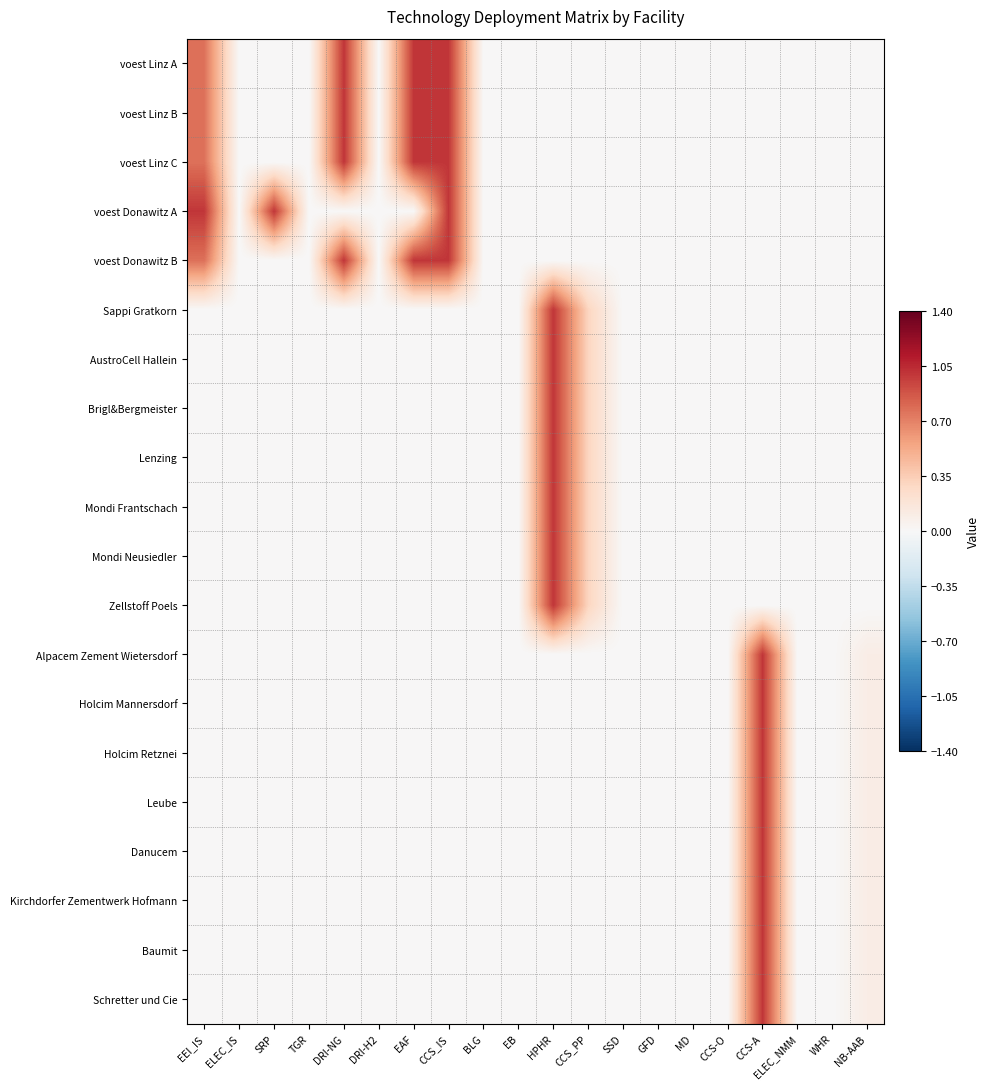

Reading right to left, list all the values displayed in this chart.

voest Linz A: NB-AAB=0.0	WHR=0.0	ELEC_NMM=0.0	CCS-A=0.0	CCS-O=0.0	MD=0.0	GFD=0.0	SSD=0.0	CCS_PP=0.0	HPHR=0.0	EB=0.0	BLG=0.0	CCS_IS=1.0	EAF=1.0	DRI-H2=0.0	DRI-NG=1.0	TGR=0.0	SRP=0.0	ELEC_IS=0.0	EEI_IS=0.8
voest Linz B: NB-AAB=0.0	WHR=0.0	ELEC_NMM=0.0	CCS-A=0.0	CCS-O=0.0	MD=0.0	GFD=0.0	SSD=0.0	CCS_PP=0.0	HPHR=0.0	EB=0.0	BLG=0.0	CCS_IS=1.0	EAF=1.0	DRI-H2=0.0	DRI-NG=1.0	TGR=0.0	SRP=0.0	ELEC_IS=0.0	EEI_IS=0.8
voest Linz C: NB-AAB=0.0	WHR=0.0	ELEC_NMM=0.0	CCS-A=0.0	CCS-O=0.0	MD=0.0	GFD=0.0	SSD=0.0	CCS_PP=0.0	HPHR=0.0	EB=0.0	BLG=0.0	CCS_IS=1.0	EAF=1.0	DRI-H2=0.0	DRI-NG=1.0	TGR=0.0	SRP=0.0	ELEC_IS=0.0	EEI_IS=0.8
voest Donawitz A: NB-AAB=0.0	WHR=0.0	ELEC_NMM=0.0	CCS-A=0.0	CCS-O=0.0	MD=0.0	GFD=0.0	SSD=0.0	CCS_PP=0.0	HPHR=0.0	EB=0.0	BLG=0.0	CCS_IS=1.0	EAF=0.0	DRI-H2=0.0	DRI-NG=0.0	TGR=0.0	SRP=1.0	ELEC_IS=0.0	EEI_IS=1.0
voest Donawitz B: NB-AAB=0.0	WHR=0.0	ELEC_NMM=0.0	CCS-A=0.0	CCS-O=0.0	MD=0.0	GFD=0.0	SSD=0.0	CCS_PP=0.0	HPHR=0.0	EB=0.0	BLG=0.0	CCS_IS=1.0	EAF=1.0	DRI-H2=0.0	DRI-NG=1.0	TGR=0.0	SRP=0.0	ELEC_IS=0.0	EEI_IS=0.8
Sappi Gratkorn: NB-AAB=0.0	WHR=0.0	ELEC_NMM=0.0	CCS-A=0.0	CCS-O=0.0	MD=0.0	GFD=0.0	SSD=0.0	CCS_PP=0.3	HPHR=1.0	EB=0.0	BLG=0.0	CCS_IS=0.0	EAF=0.0	DRI-H2=0.0	DRI-NG=0.0	TGR=0.0	SRP=0.0	ELEC_IS=0.0	EEI_IS=0.0
AustroCell Hallein: NB-AAB=0.0	WHR=0.0	ELEC_NMM=0.0	CCS-A=0.0	CCS-O=0.0	MD=0.0	GFD=0.0	SSD=0.0	CCS_PP=0.3	HPHR=1.0	EB=0.0	BLG=0.0	CCS_IS=0.0	EAF=0.0	DRI-H2=0.0	DRI-NG=0.0	TGR=0.0	SRP=0.0	ELEC_IS=0.0	EEI_IS=0.0
Brigl&Bergmeister: NB-AAB=0.0	WHR=0.0	ELEC_NMM=0.0	CCS-A=0.0	CCS-O=0.0	MD=0.0	GFD=0.0	SSD=0.0	CCS_PP=0.3	HPHR=1.0	EB=0.0	BLG=0.0	CCS_IS=0.0	EAF=0.0	DRI-H2=0.0	DRI-NG=0.0	TGR=0.0	SRP=0.0	ELEC_IS=0.0	EEI_IS=0.0
Lenzing: NB-AAB=0.0	WHR=0.0	ELEC_NMM=0.0	CCS-A=0.0	CCS-O=0.0	MD=0.0	GFD=0.0	SSD=0.0	CCS_PP=0.3	HPHR=1.0	EB=0.0	BLG=0.0	CCS_IS=0.0	EAF=0.0	DRI-H2=0.0	DRI-NG=0.0	TGR=0.0	SRP=0.0	ELEC_IS=0.0	EEI_IS=0.0
Mondi Frantschach: NB-AAB=0.0	WHR=0.0	ELEC_NMM=0.0	CCS-A=0.0	CCS-O=0.0	MD=0.0	GFD=0.0	SSD=0.0	CCS_PP=0.3	HPHR=1.0	EB=0.0	BLG=0.0	CCS_IS=0.0	EAF=0.0	DRI-H2=0.0	DRI-NG=0.0	TGR=0.0	SRP=0.0	ELEC_IS=0.0	EEI_IS=0.0
Mondi Neusiedler: NB-AAB=0.0	WHR=0.0	ELEC_NMM=0.0	CCS-A=0.0	CCS-O=0.0	MD=0.0	GFD=0.0	SSD=0.0	CCS_PP=0.3	HPHR=1.0	EB=0.0	BLG=0.0	CCS_IS=0.0	EAF=0.0	DRI-H2=0.0	DRI-NG=0.0	TGR=0.0	SRP=0.0	ELEC_IS=0.0	EEI_IS=0.0
Zellstoff Poels: NB-AAB=0.0	WHR=0.0	ELEC_NMM=0.0	CCS-A=0.0	CCS-O=0.0	MD=0.0	GFD=0.0	SSD=0.0	CCS_PP=0.3	HPHR=1.0	EB=0.0	BLG=0.0	CCS_IS=0.0	EAF=0.0	DRI-H2=0.0	DRI-NG=0.0	TGR=0.0	SRP=0.0	ELEC_IS=0.0	EEI_IS=0.0
Alpacem Zement Wietersdorf: NB-AAB=0.1	WHR=0.0	ELEC_NMM=0.0	CCS-A=1.0	CCS-O=0.0	MD=0.0	GFD=0.0	SSD=0.0	CCS_PP=0.0	HPHR=0.0	EB=0.0	BLG=0.0	CCS_IS=0.0	EAF=0.0	DRI-H2=0.0	DRI-NG=0.0	TGR=0.0	SRP=0.0	ELEC_IS=0.0	EEI_IS=0.0
Holcim Mannersdorf: NB-AAB=0.1	WHR=0.0	ELEC_NMM=0.0	CCS-A=1.0	CCS-O=0.0	MD=0.0	GFD=0.0	SSD=0.0	CCS_PP=0.0	HPHR=0.0	EB=0.0	BLG=0.0	CCS_IS=0.0	EAF=0.0	DRI-H2=0.0	DRI-NG=0.0	TGR=0.0	SRP=0.0	ELEC_IS=0.0	EEI_IS=0.0
Holcim Retznei: NB-AAB=0.1	WHR=0.0	ELEC_NMM=0.0	CCS-A=1.0	CCS-O=0.0	MD=0.0	GFD=0.0	SSD=0.0	CCS_PP=0.0	HPHR=0.0	EB=0.0	BLG=0.0	CCS_IS=0.0	EAF=0.0	DRI-H2=0.0	DRI-NG=0.0	TGR=0.0	SRP=0.0	ELEC_IS=0.0	EEI_IS=0.0
Leube: NB-AAB=0.1	WHR=0.0	ELEC_NMM=0.0	CCS-A=1.0	CCS-O=0.0	MD=0.0	GFD=0.0	SSD=0.0	CCS_PP=0.0	HPHR=0.0	EB=0.0	BLG=0.0	CCS_IS=0.0	EAF=0.0	DRI-H2=0.0	DRI-NG=0.0	TGR=0.0	SRP=0.0	ELEC_IS=0.0	EEI_IS=0.0
Danucem: NB-AAB=0.1	WHR=0.0	ELEC_NMM=0.0	CCS-A=1.0	CCS-O=0.0	MD=0.0	GFD=0.0	SSD=0.0	CCS_PP=0.0	HPHR=0.0	EB=0.0	BLG=0.0	CCS_IS=0.0	EAF=0.0	DRI-H2=0.0	DRI-NG=0.0	TGR=0.0	SRP=0.0	ELEC_IS=0.0	EEI_IS=0.0
Kirchdorfer Zementwerk Hofmann: NB-AAB=0.1	WHR=0.0	ELEC_NMM=0.0	CCS-A=1.0	CCS-O=0.0	MD=0.0	GFD=0.0	SSD=0.0	CCS_PP=0.0	HPHR=0.0	EB=0.0	BLG=0.0	CCS_IS=0.0	EAF=0.0	DRI-H2=0.0	DRI-NG=0.0	TGR=0.0	SRP=0.0	ELEC_IS=0.0	EEI_IS=0.0
Baumit: NB-AAB=0.1	WHR=0.0	ELEC_NMM=0.0	CCS-A=1.0	CCS-O=0.0	MD=0.0	GFD=0.0	SSD=0.0	CCS_PP=0.0	HPHR=0.0	EB=0.0	BLG=0.0	CCS_IS=0.0	EAF=0.0	DRI-H2=0.0	DRI-NG=0.0	TGR=0.0	SRP=0.0	ELEC_IS=0.0	EEI_IS=0.0
Schretter und Cie: NB-AAB=0.1	WHR=0.0	ELEC_NMM=0.0	CCS-A=1.0	CCS-O=0.0	MD=0.0	GFD=0.0	SSD=0.0	CCS_PP=0.0	HPHR=0.0	EB=0.0	BLG=0.0	CCS_IS=0.0	EAF=0.0	DRI-H2=0.0	DRI-NG=0.0	TGR=0.0	SRP=0.0	ELEC_IS=0.0	EEI_IS=0.0